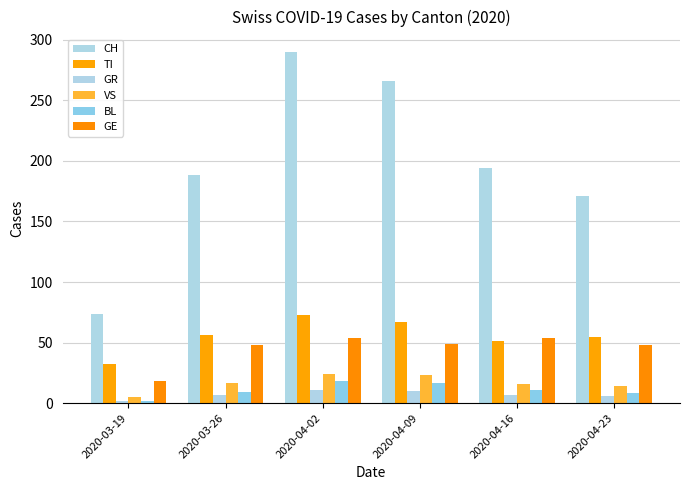

How many data points does each series have?

6